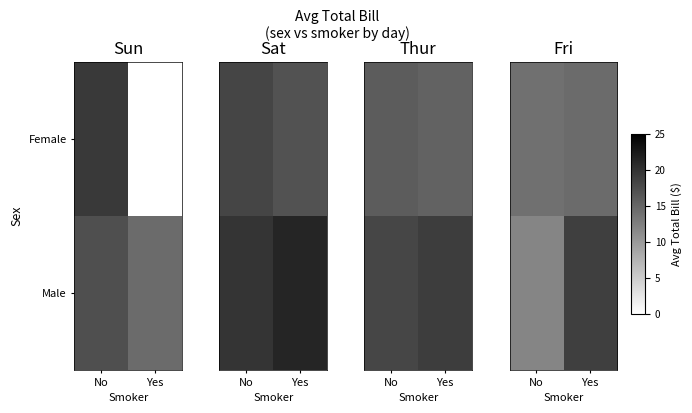

What is the average value of the Female series?

14.2